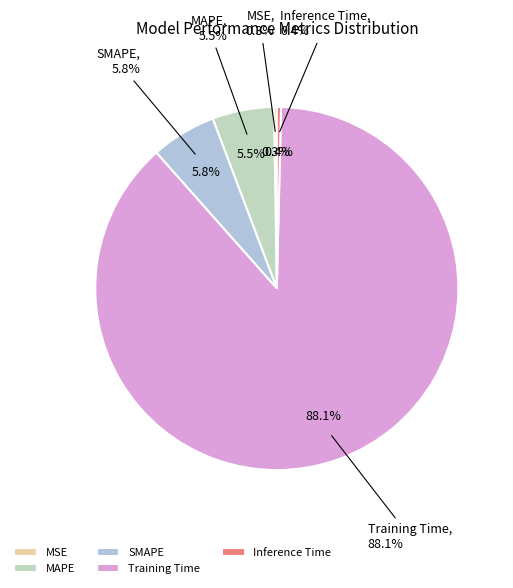

Between MAPE and SMAPE, which is larger?

SMAPE